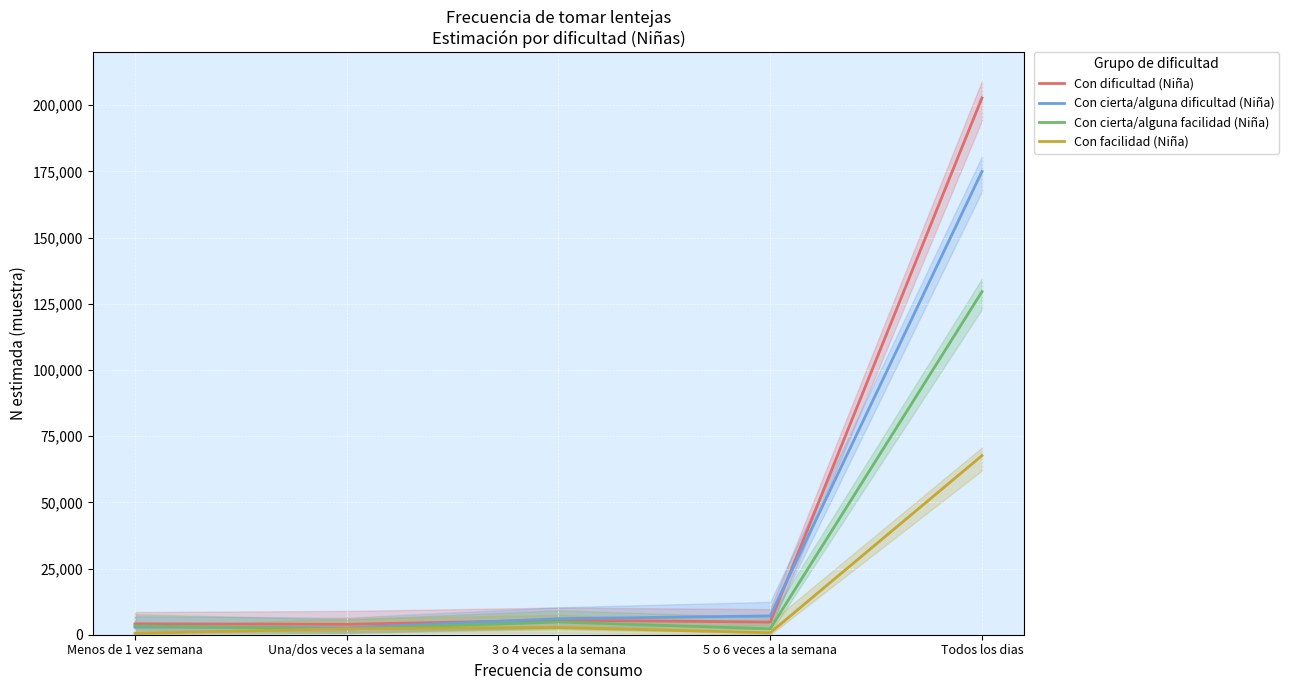

What position from the right is 3 o 4 veces a la semana?

3